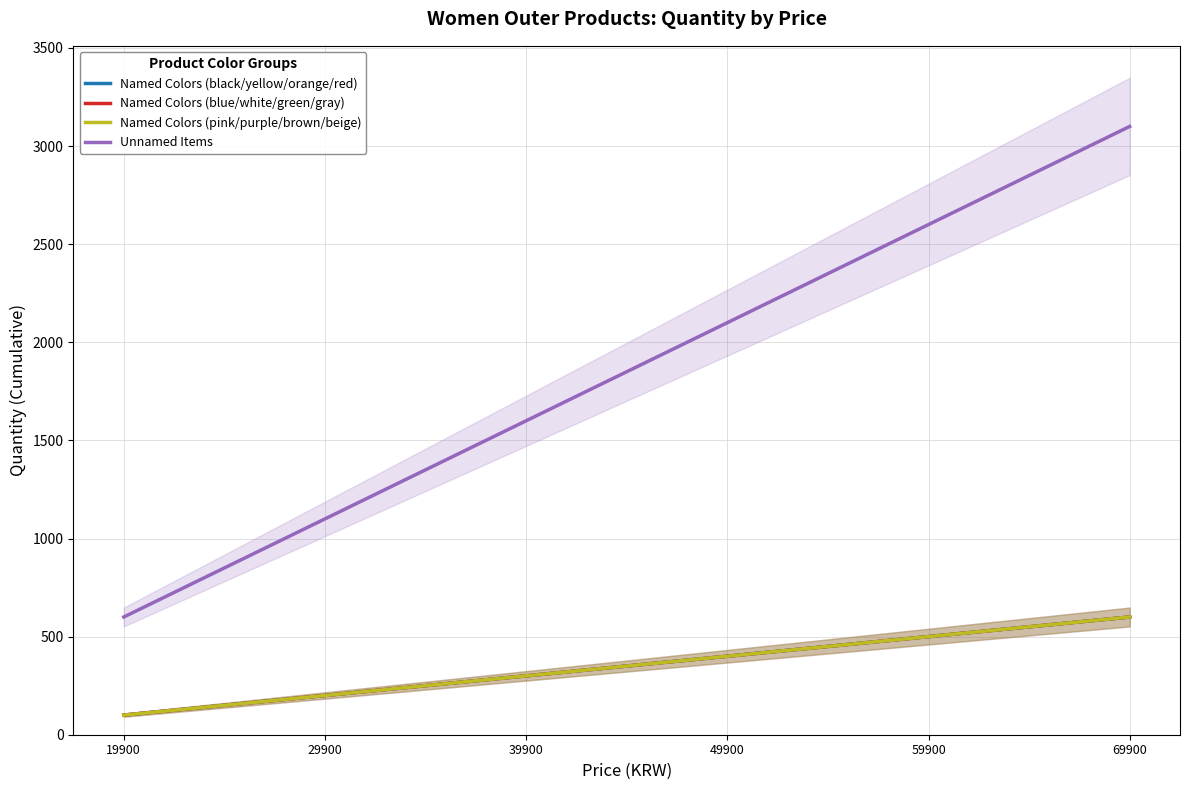

Rank the categories by Named Colors (blue/white/green/gray) value from highest to lowest.

69900, 59900, 49900, 39900, 29900, 19900